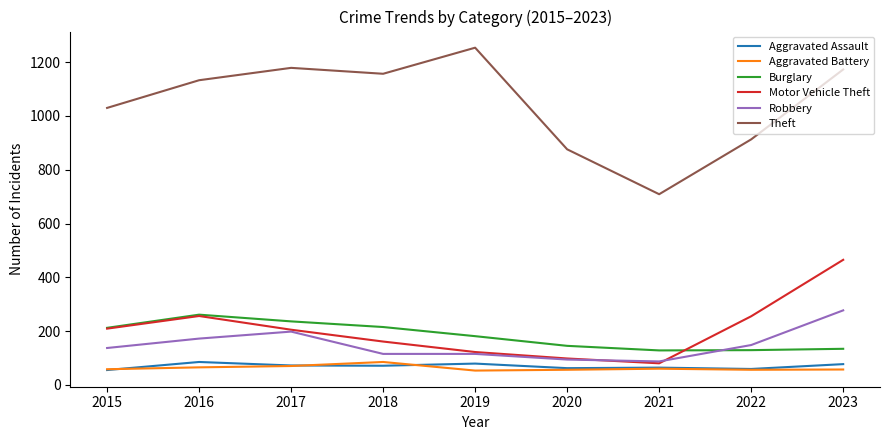

The value of Robbery at 2023 is 277. True or false?

True